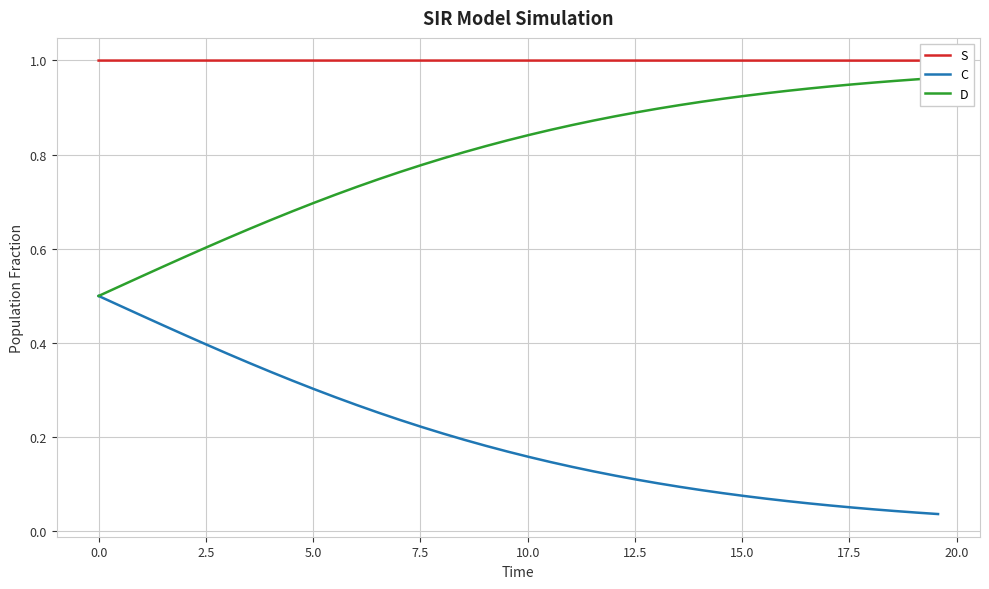

What are all the series names shown in the legend?

S, C, D